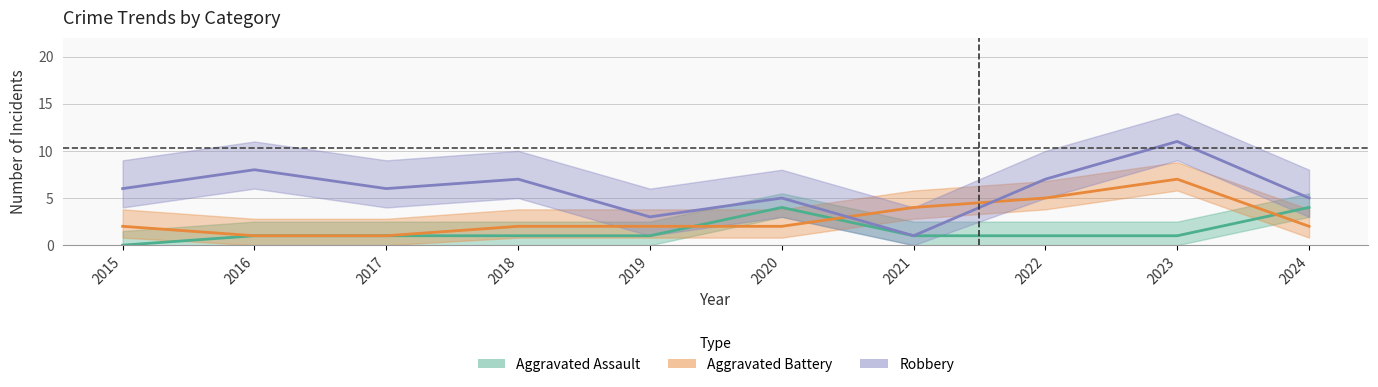

Where is the first local maximum for Aggravated Assault?

2020